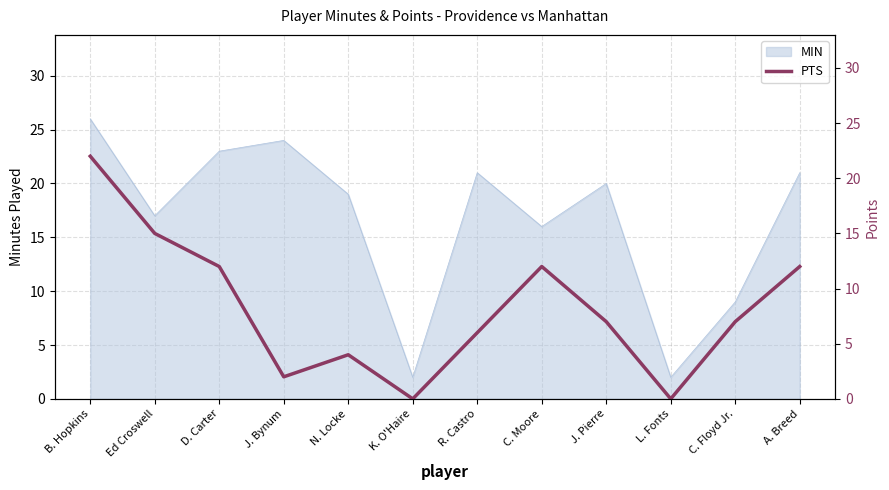

Rank the categories by value from highest to lowest.

B. Hopkins, Ed Croswell, D. Carter, C. Moore, A. Breed, J. Pierre, C. Floyd Jr., R. Castro, N. Locke, J. Bynum, K. O'Haire, L. Fonts